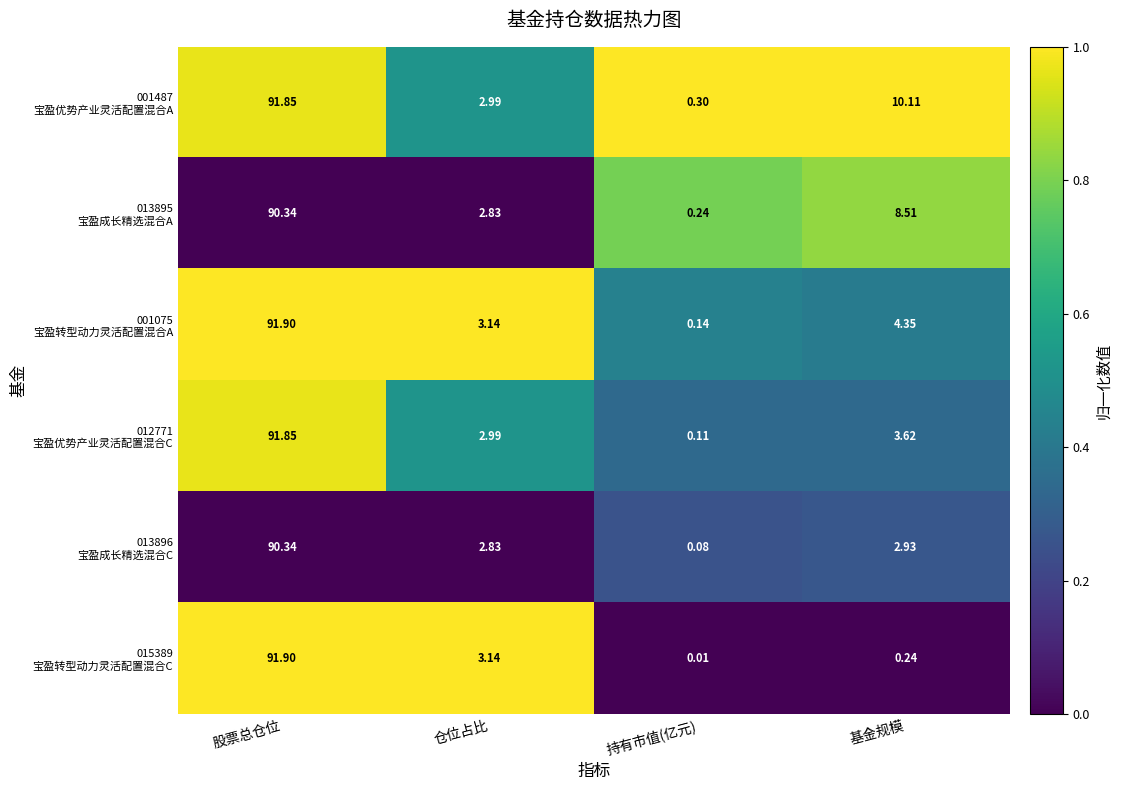

Which label corresponds to the smallest value in the chart?

持有市值(亿元)